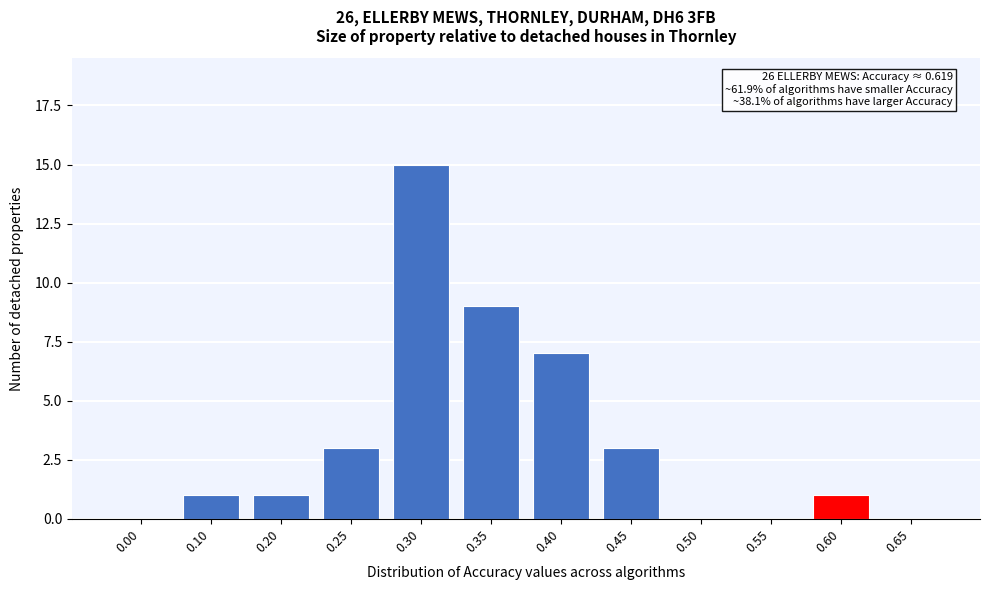

Reading right to left, extract all data points from this chart.

0.65=0	0.60=1	0.55=0	0.50=0	0.45=3	0.40=7	0.35=9	0.30=15	0.25=3	0.20=1	0.10=1	0.00=0